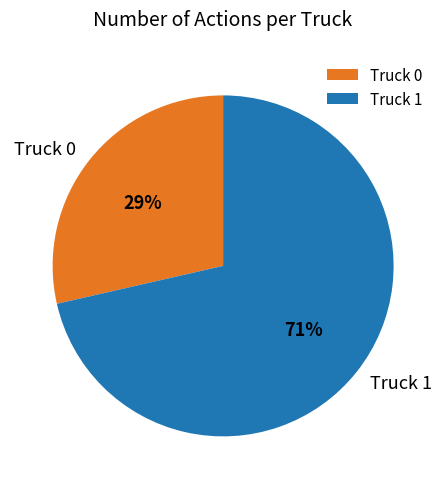

How many slices are in this pie chart?

2